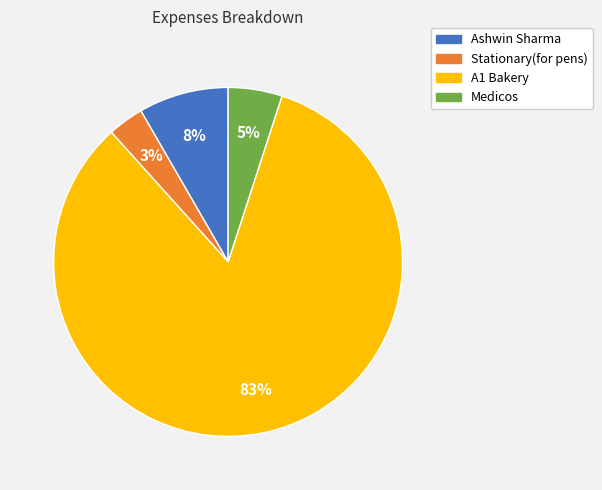

Rank the categories by value from lowest to highest.

Stationary(for pens), Medicos, Ashwin Sharma, A1 Bakery